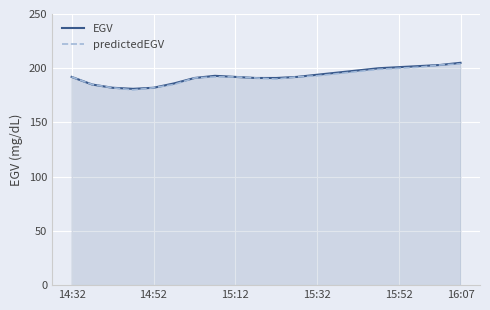

What is the maximum value shown in the chart?

205